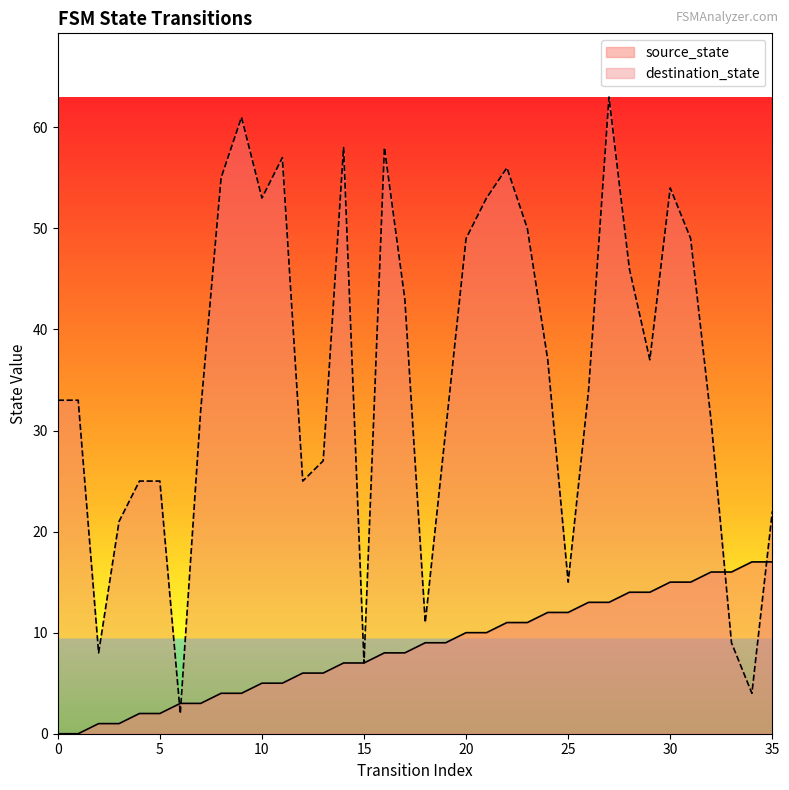

True or false: source_state and destination_state cross at least once.

True